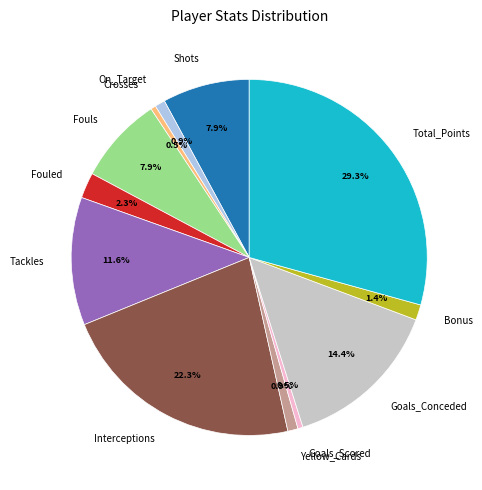

True or false: Shots accounts for 8% of the total.

True